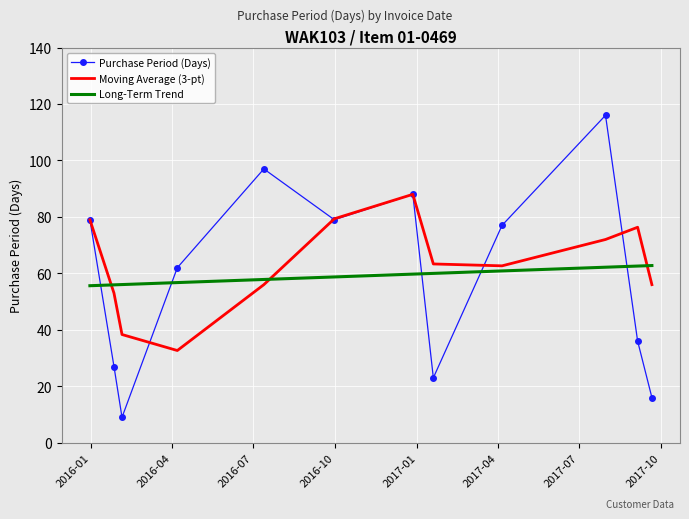

What is the highest value of the Purchase Period (Days) series?

116.0